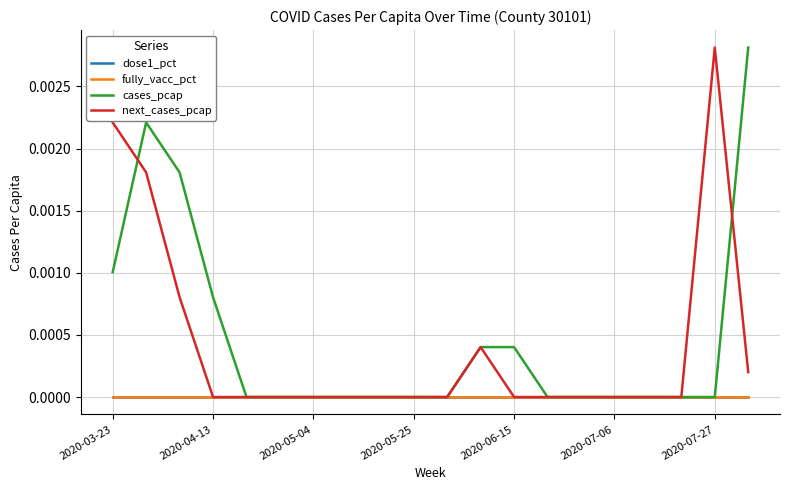

What is the label of the 20th point from the right?

2020-03-23